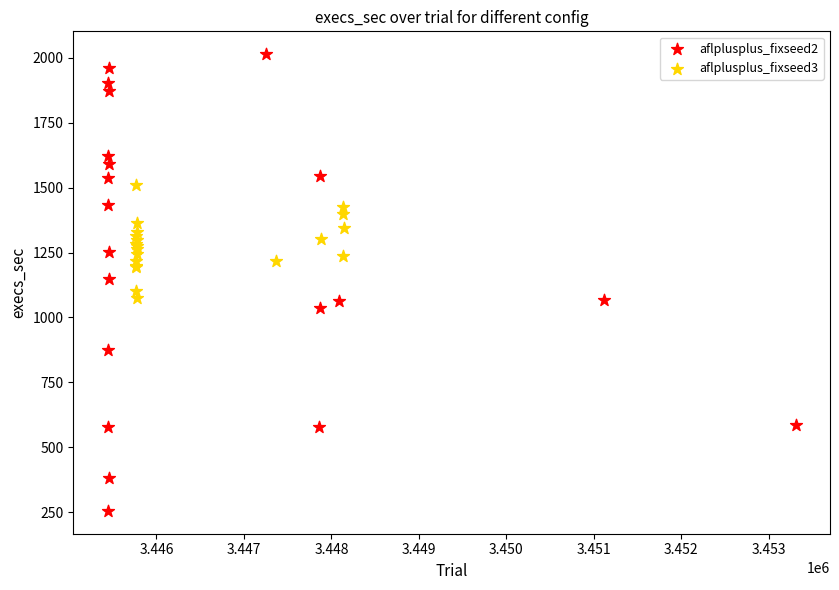

Which series contains the highest Y value?

aflplusplus_fixseed2